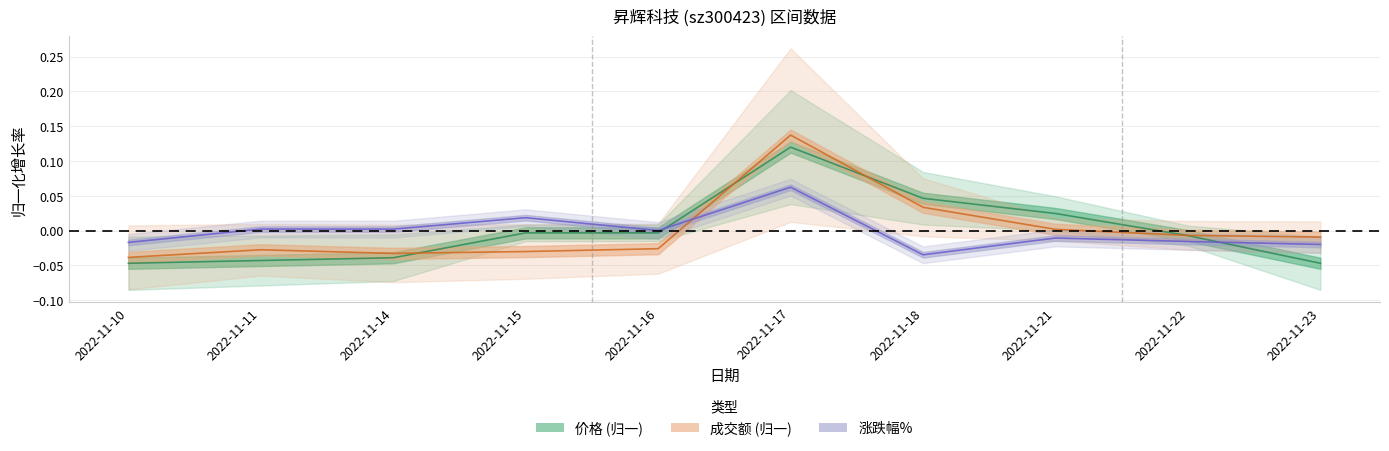

At 2022-11-10, list the series in order from largest to smallest.

涨跌幅%, 成交额(万元), 价格